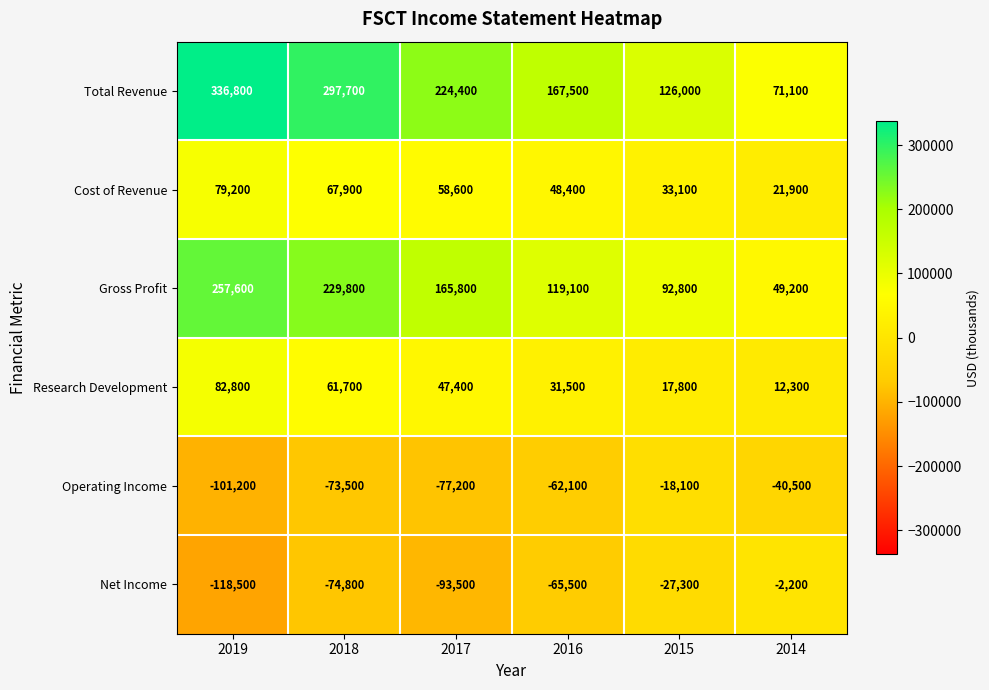

Which category has the lowest value across all series?

2019